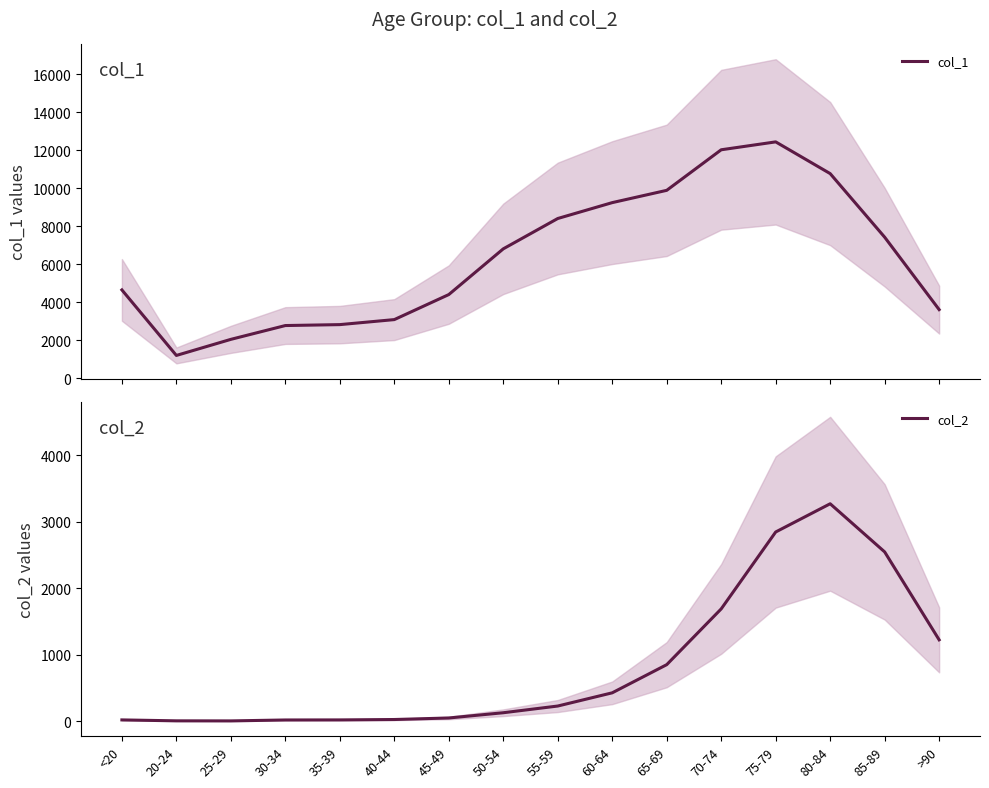

Reading right to left, list all the values displayed in this chart.

col_1: 3604	7417	10764	12434	12018	9883	9236	8400	6803	4396	3078	2814	2765	2038	1191	4641
col_2: 1224	2548	3273	2848	1690	850	426	227	126	47	24	18	17	3	4	18